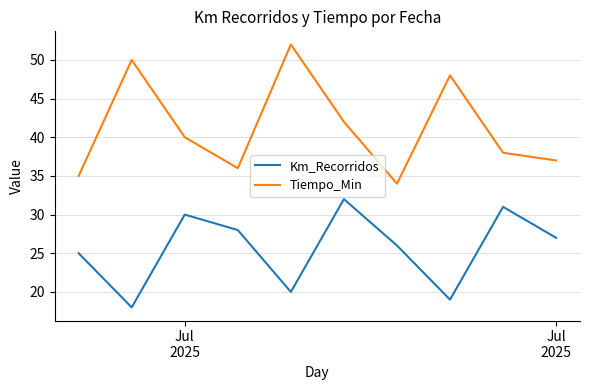

Which series has the largest total across all categories?

Tiempo_Min